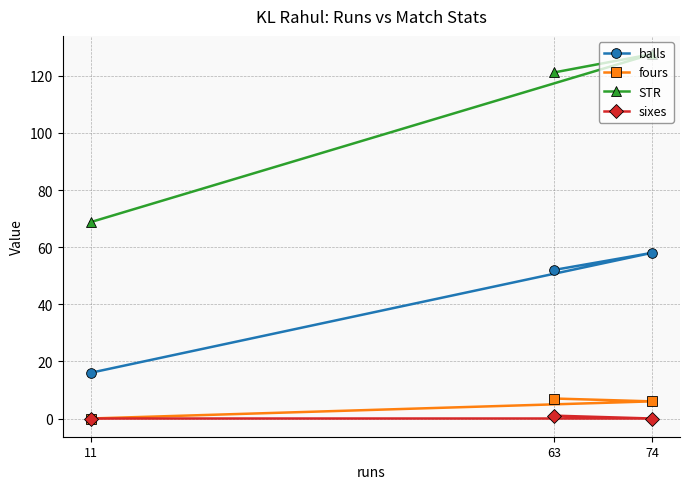

What is the sum of all sixes values?

1.0